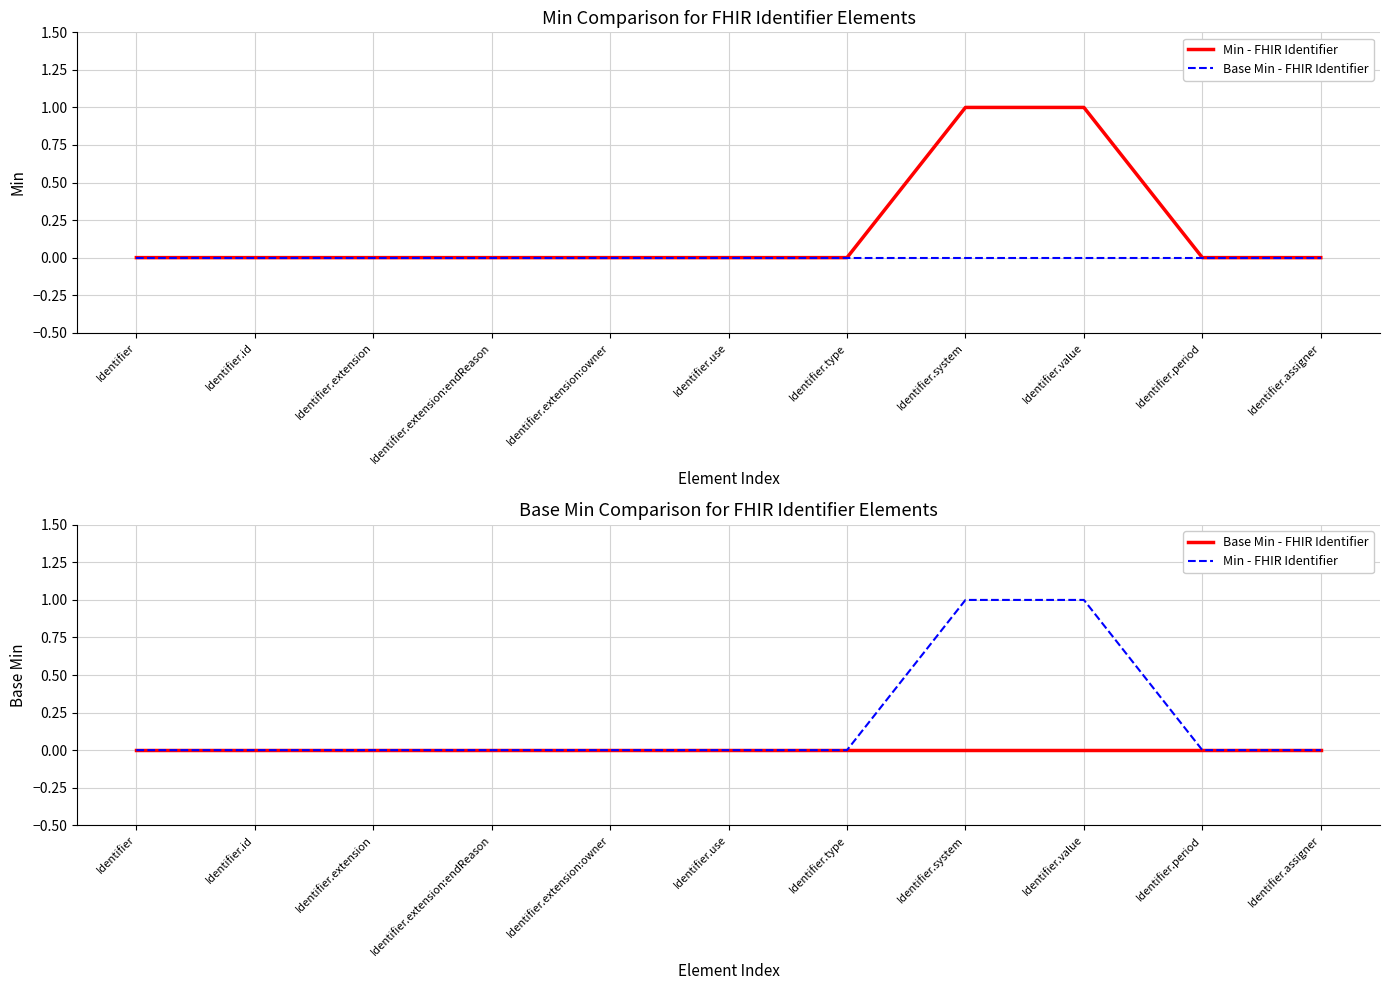

At which label is Min - FHIR Identifier closest to 0?

Identifier